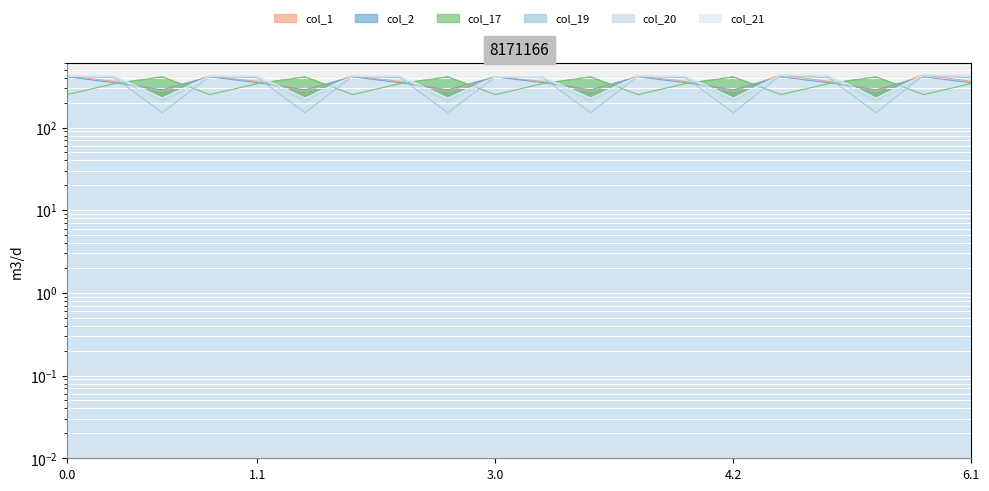

Between which two adjacent categories do col_17 and col_19 first intersect?

0.1 and 0.2